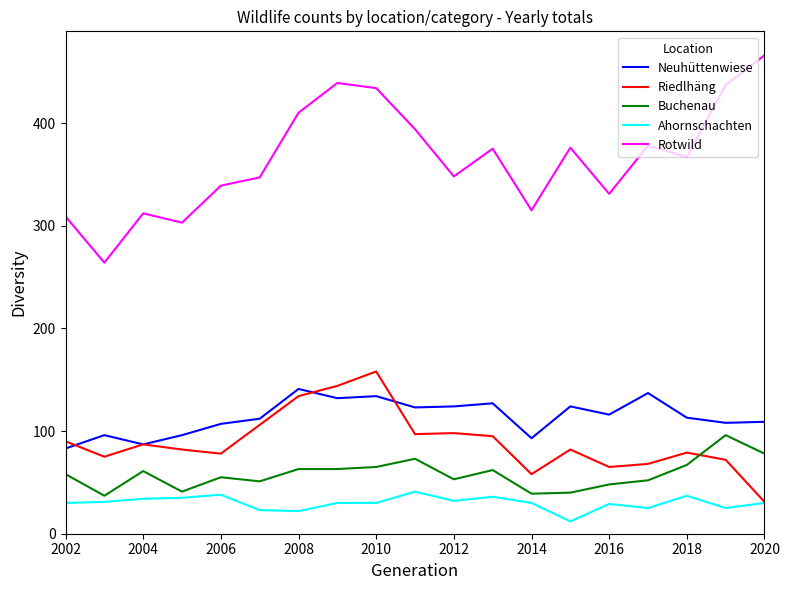

Which series ends up on top after the final intersection of Riedlhäng and Buchenau?

Buchenau